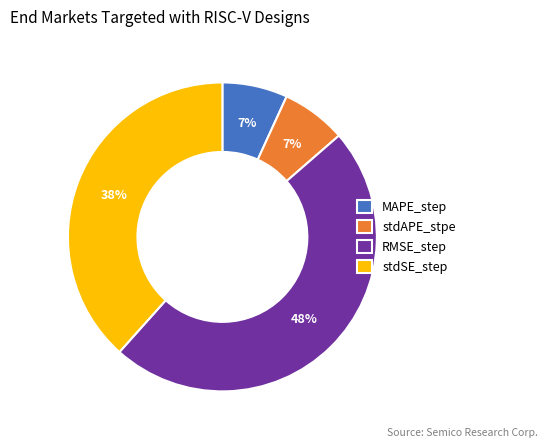

Do MAPE_step and stdSE_step together represent more than half of the pie?

No